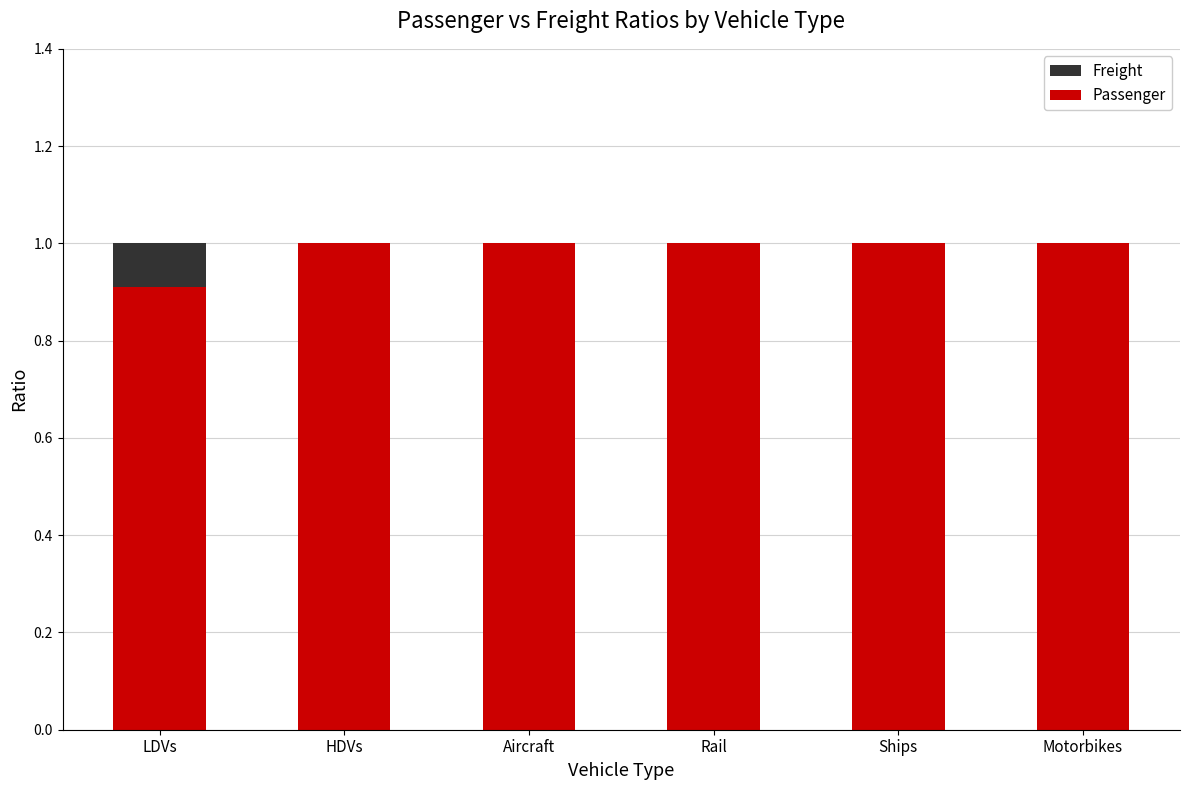

What position from the left is Motorbikes?

6